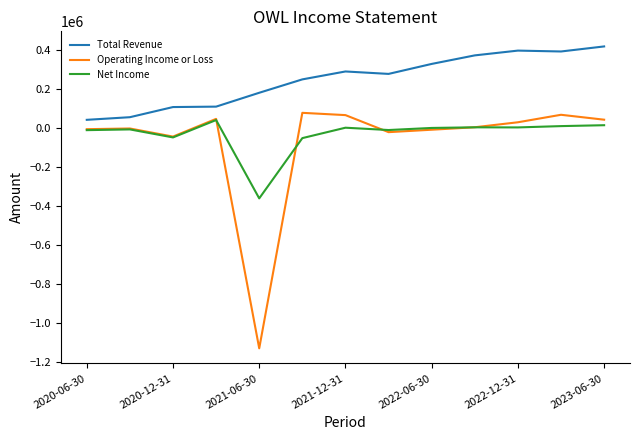

True or false: Operating Income or Loss and Total Revenue intersect in this chart.

False